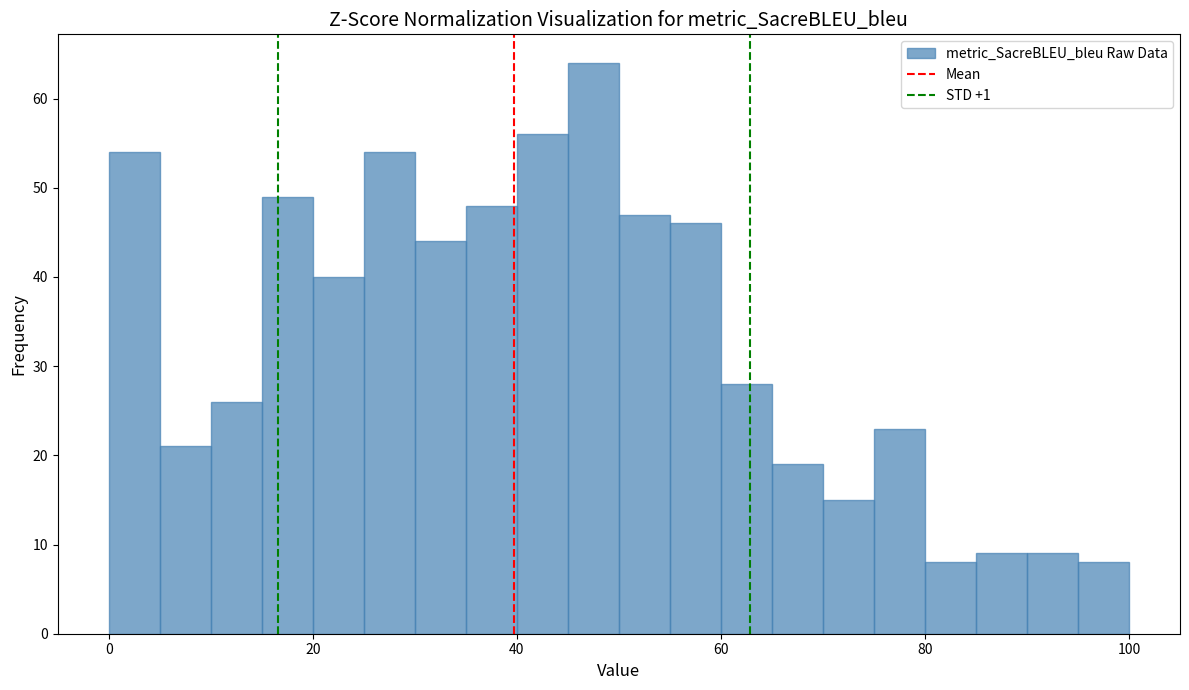

Around what value on the x-axis is the tallest bar? Give the approximate position of its centre, as read against the axis.

48